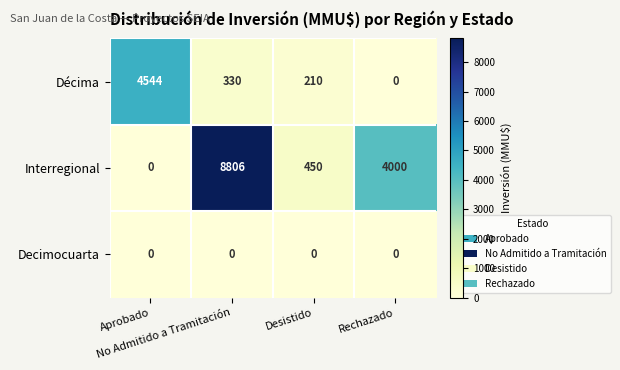

Which series has the largest total across all categories?

Interregional